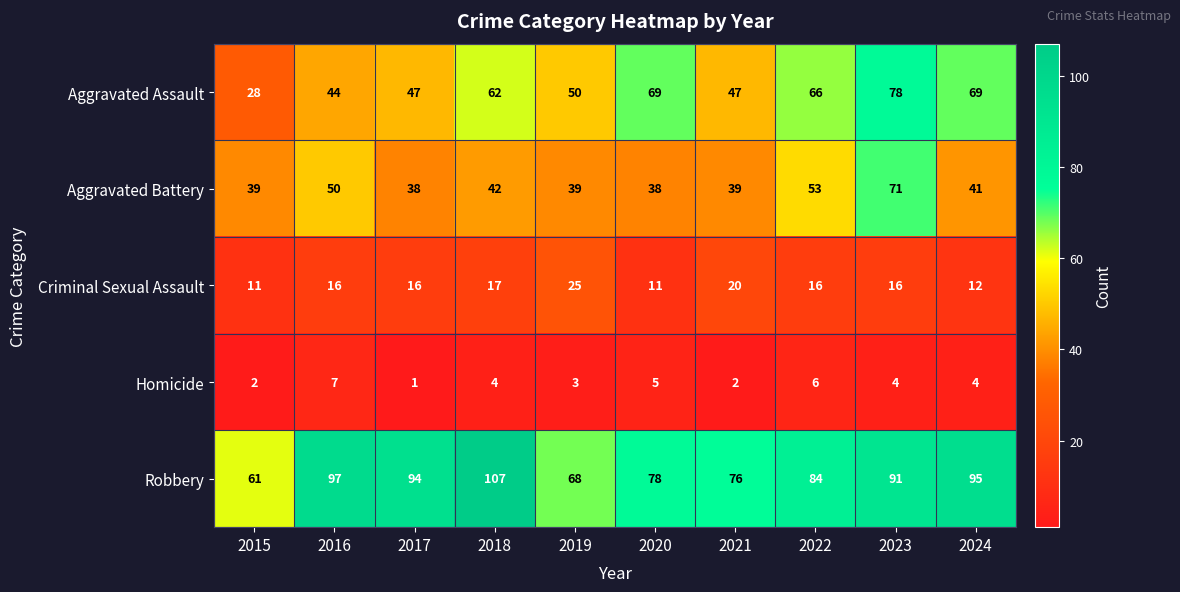

Where does the Homicide series first go above 4?

2016